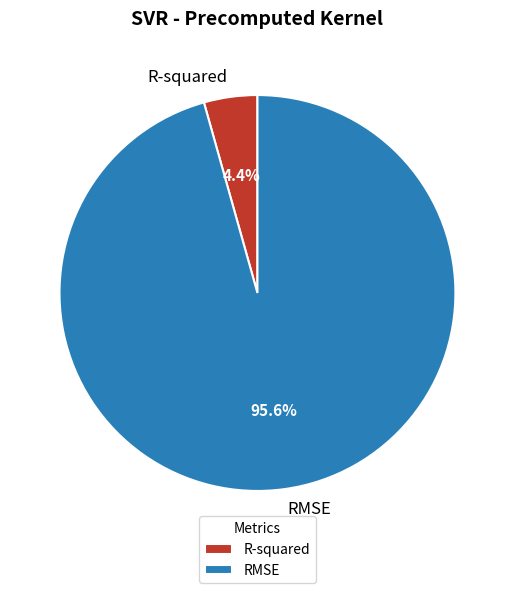

To the nearest percent, what is the average slice percentage?

50%